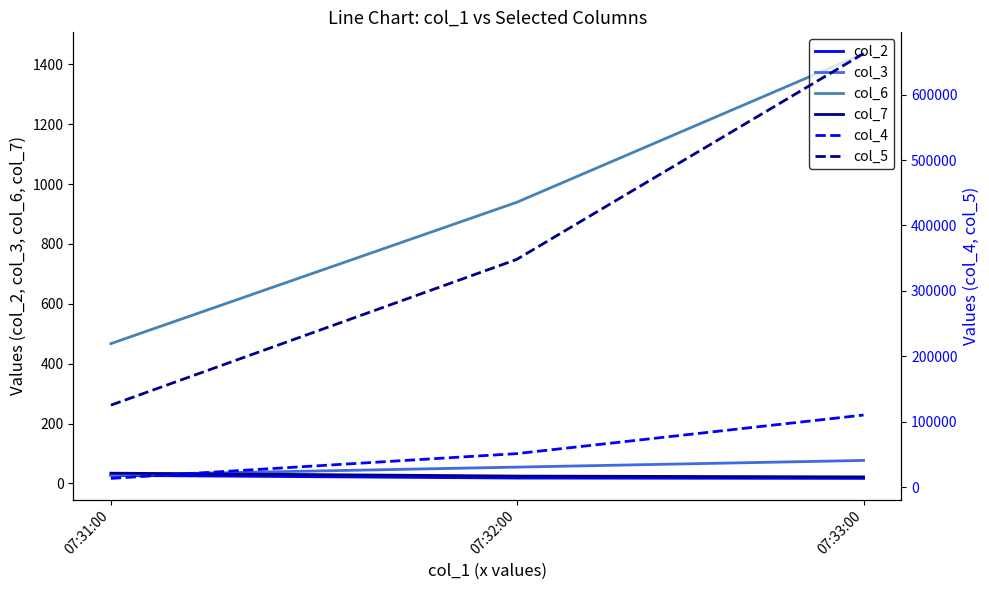

Which series has the largest total across all categories?

col_5